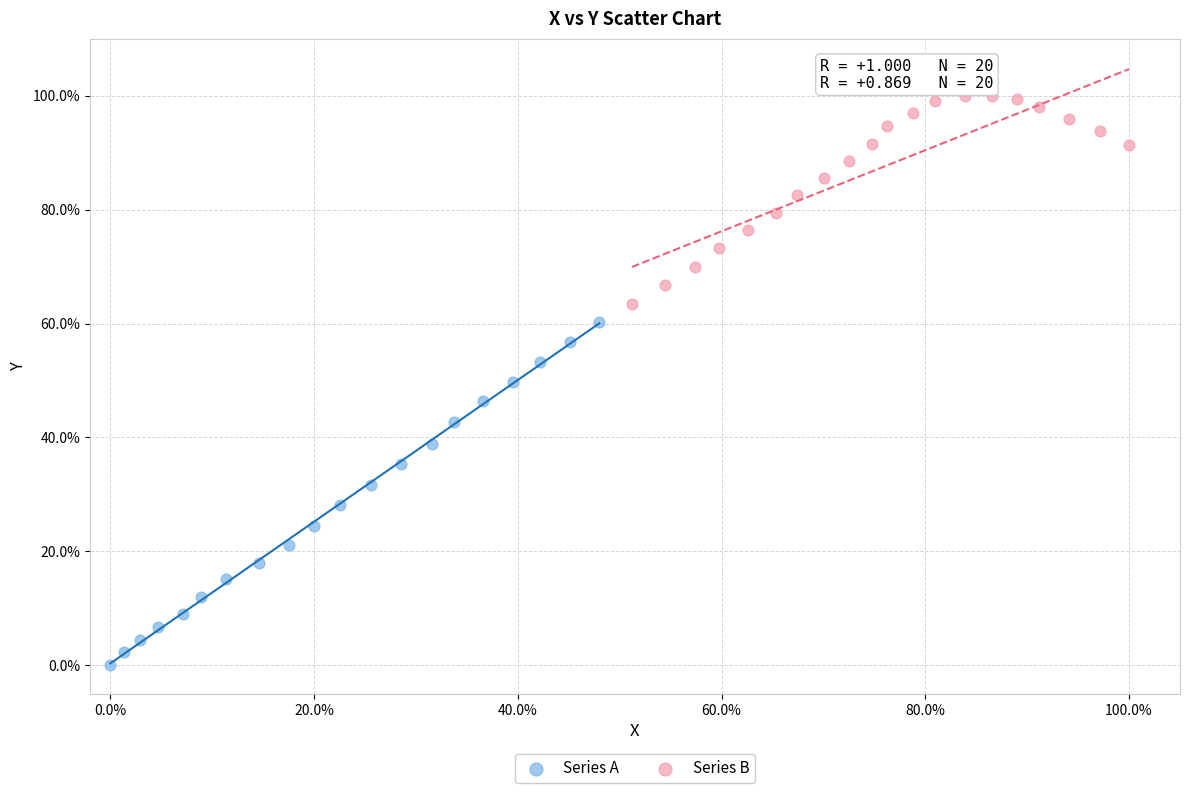

What are all the series names shown in the legend?

Series A, Series B